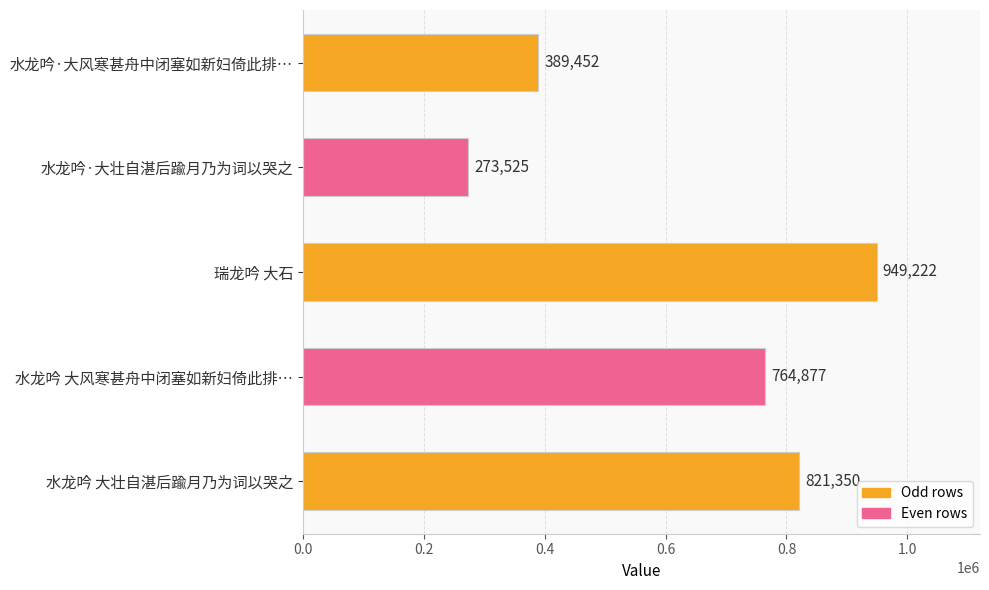

What is the label of the 2nd bar from the top?

水龙吟·大壮自湛后踰月乃为词以哭之